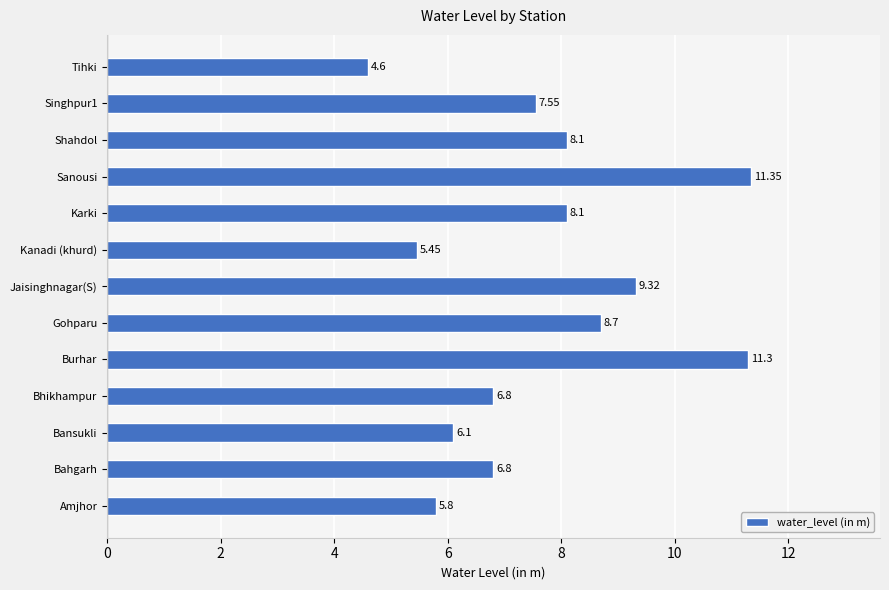

What is the difference between the second highest and minimum values?

6.7